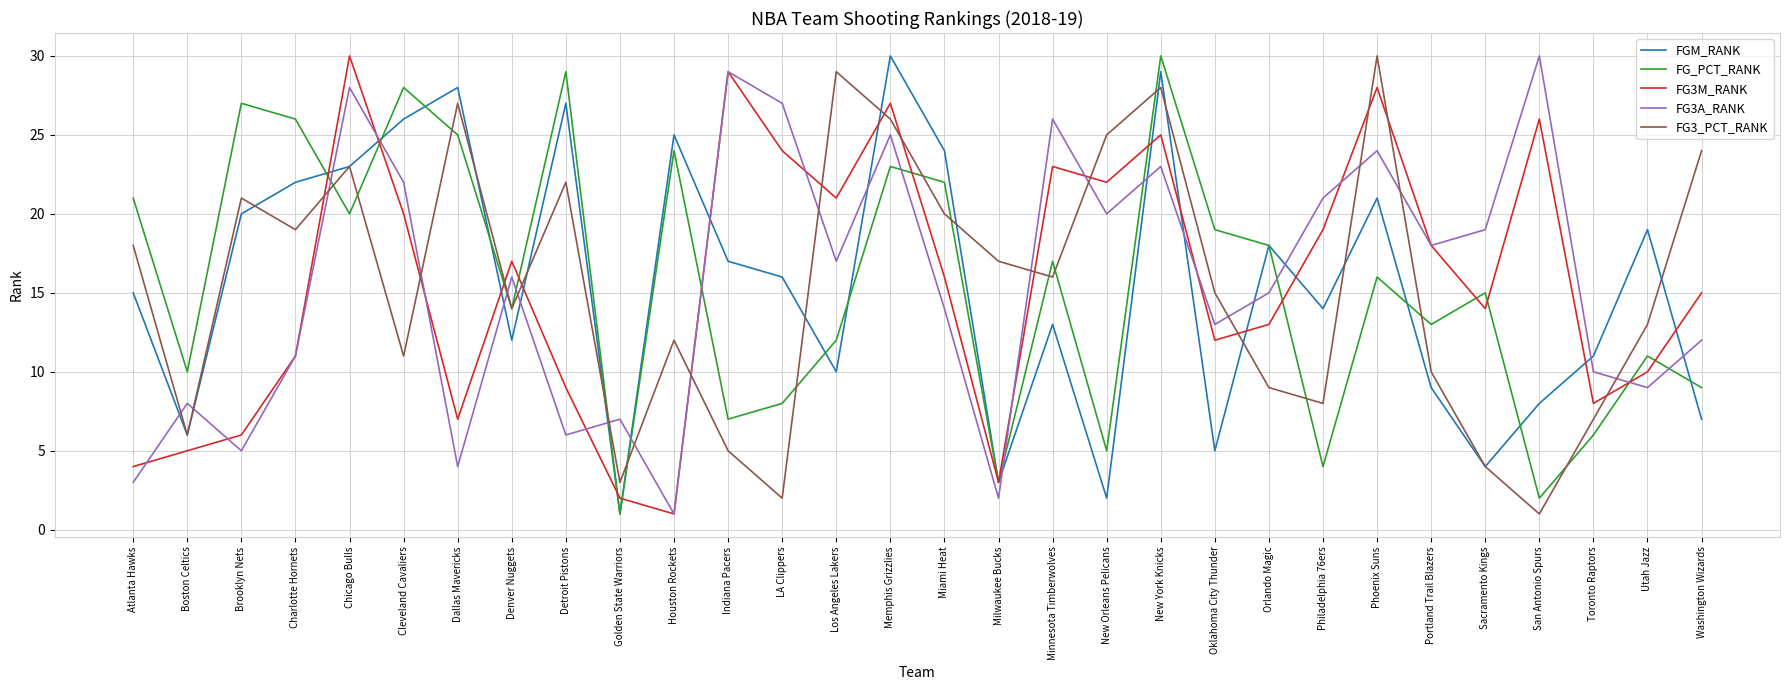

In FGM_RANK, how many points are lower than both neighbors (excluding endpoints)?

9